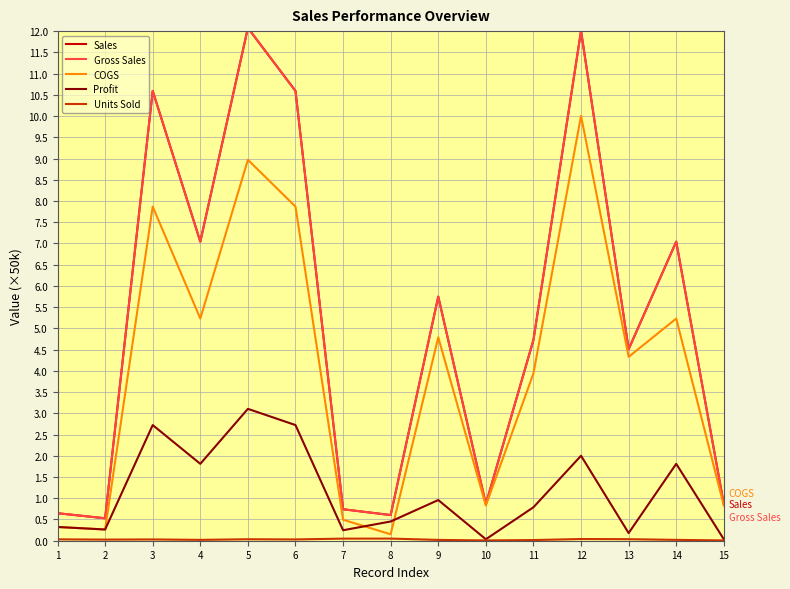

True or false: Units Sold and COGS cross at least once.

False